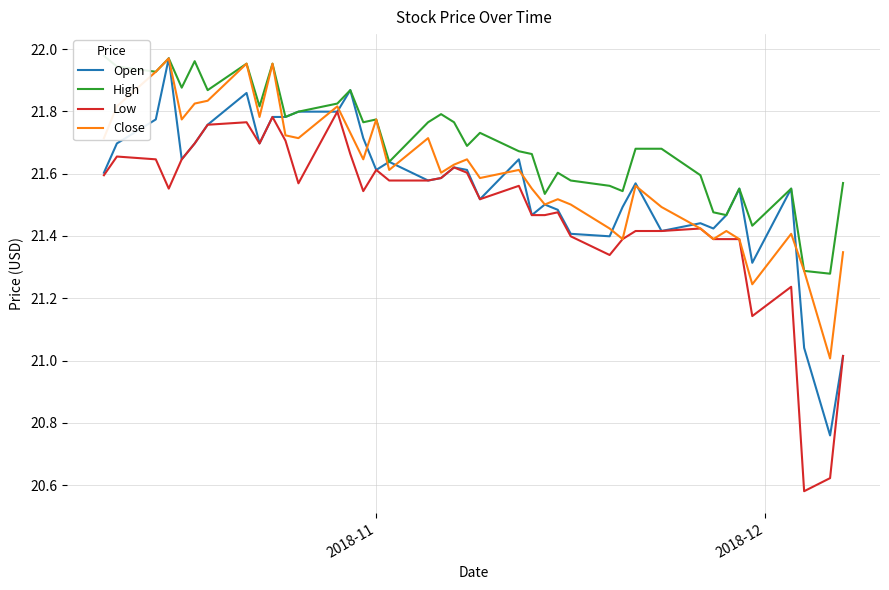

Is it true that Low equals 28.1 at 22?

False